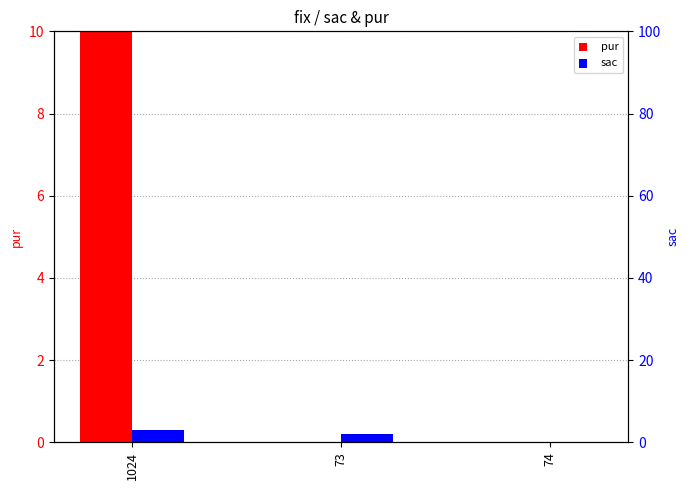

Which label corresponds to the smallest value in the chart?

73